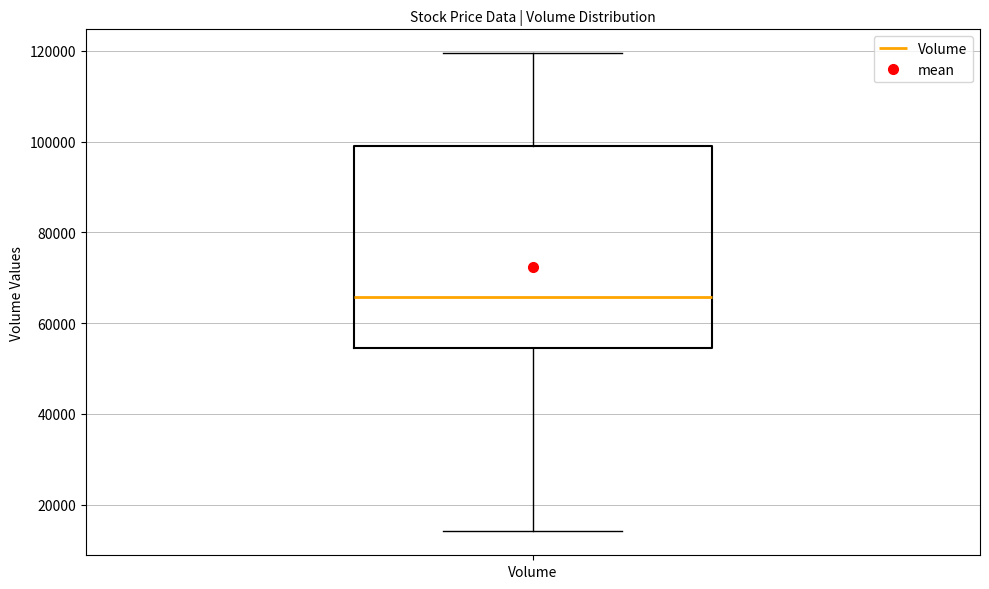

Where is the lower edge of the box for Volume on the y-axis? The values are not printed on the chart, so give them approximately, as read against the axis.

54000